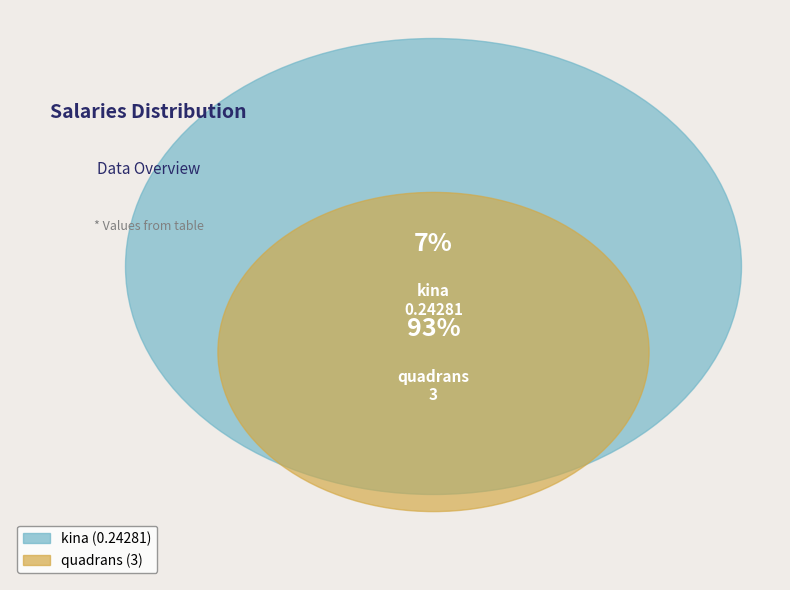

How much of the chart is everything except kina?

92.5%